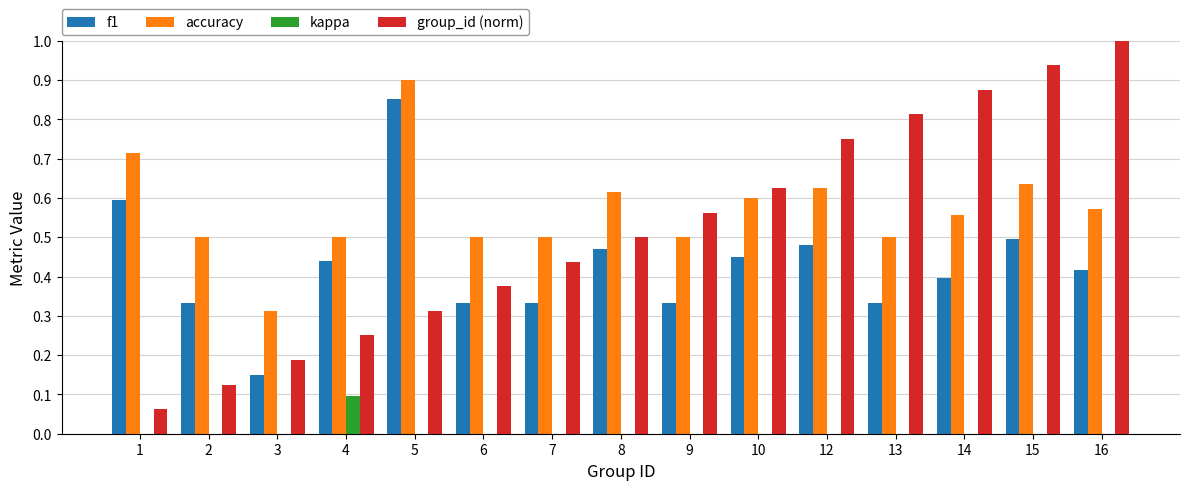

Which category has the highest value across all series?

16